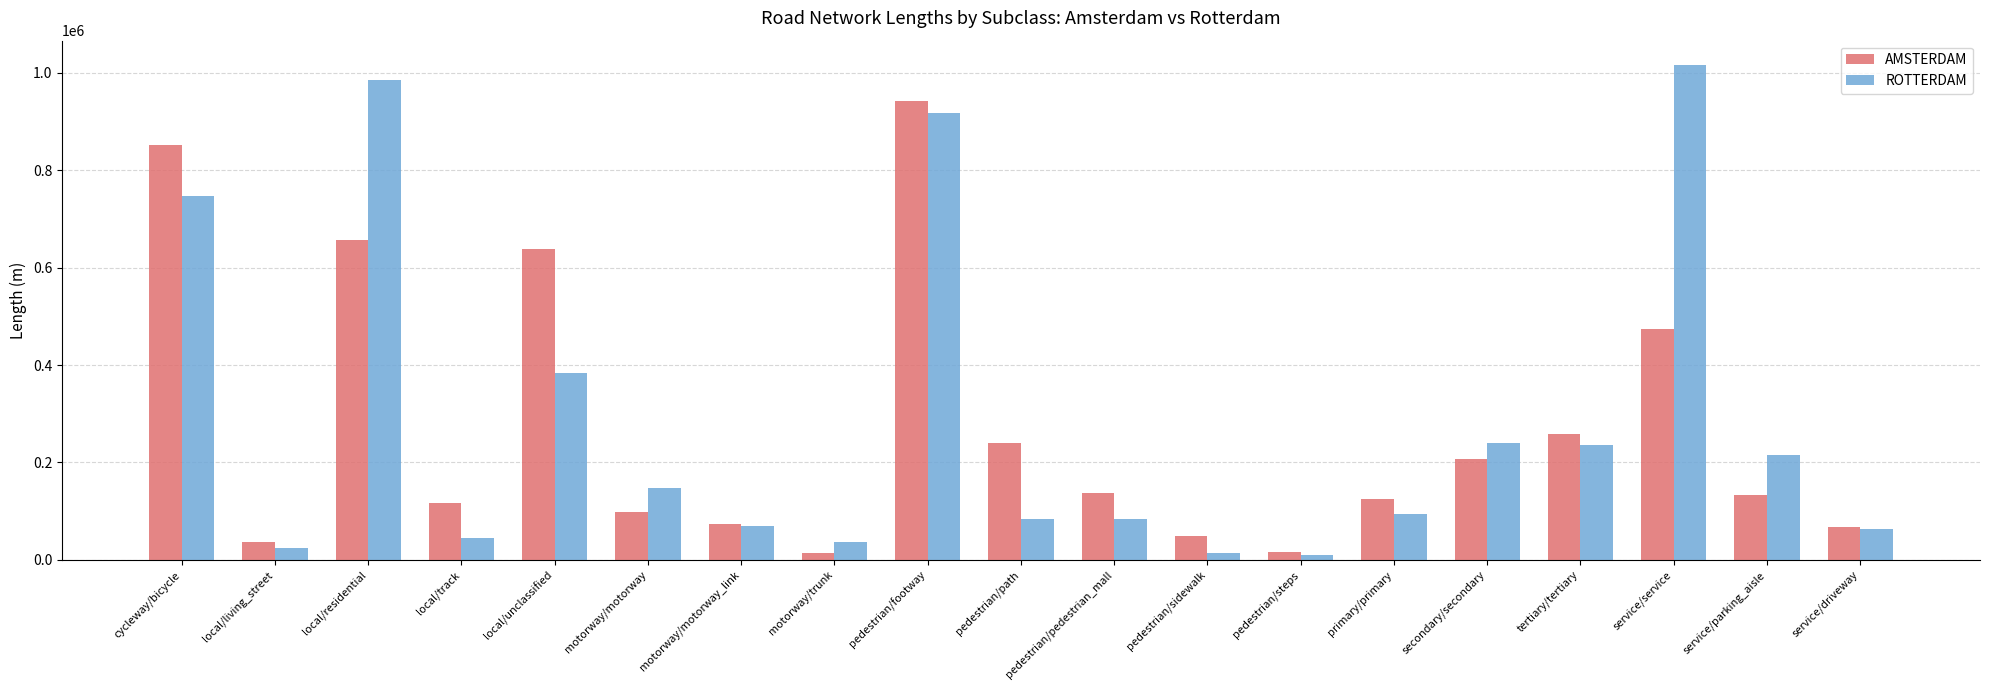

How many bars are there in each group?

2